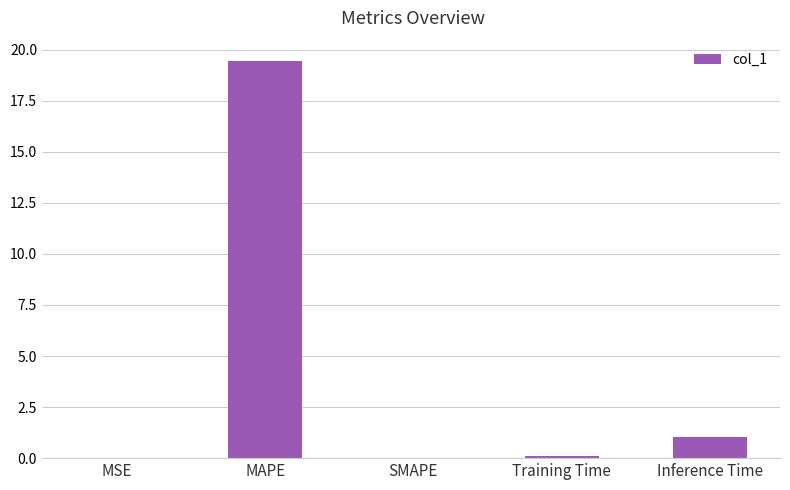

Count the number of categories in the chart.

5